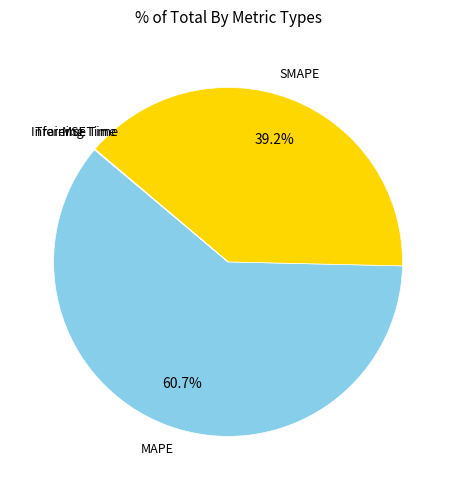

Does any single category account for the majority?

Yes